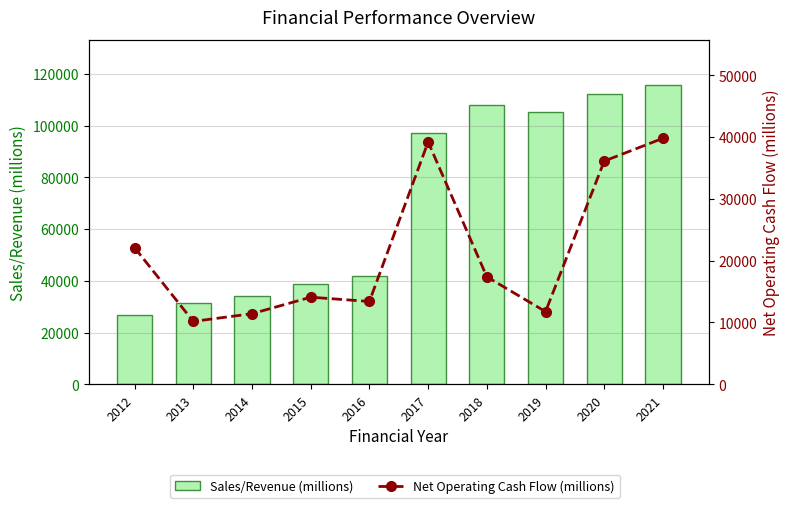

How many categories are shown in the chart?

10